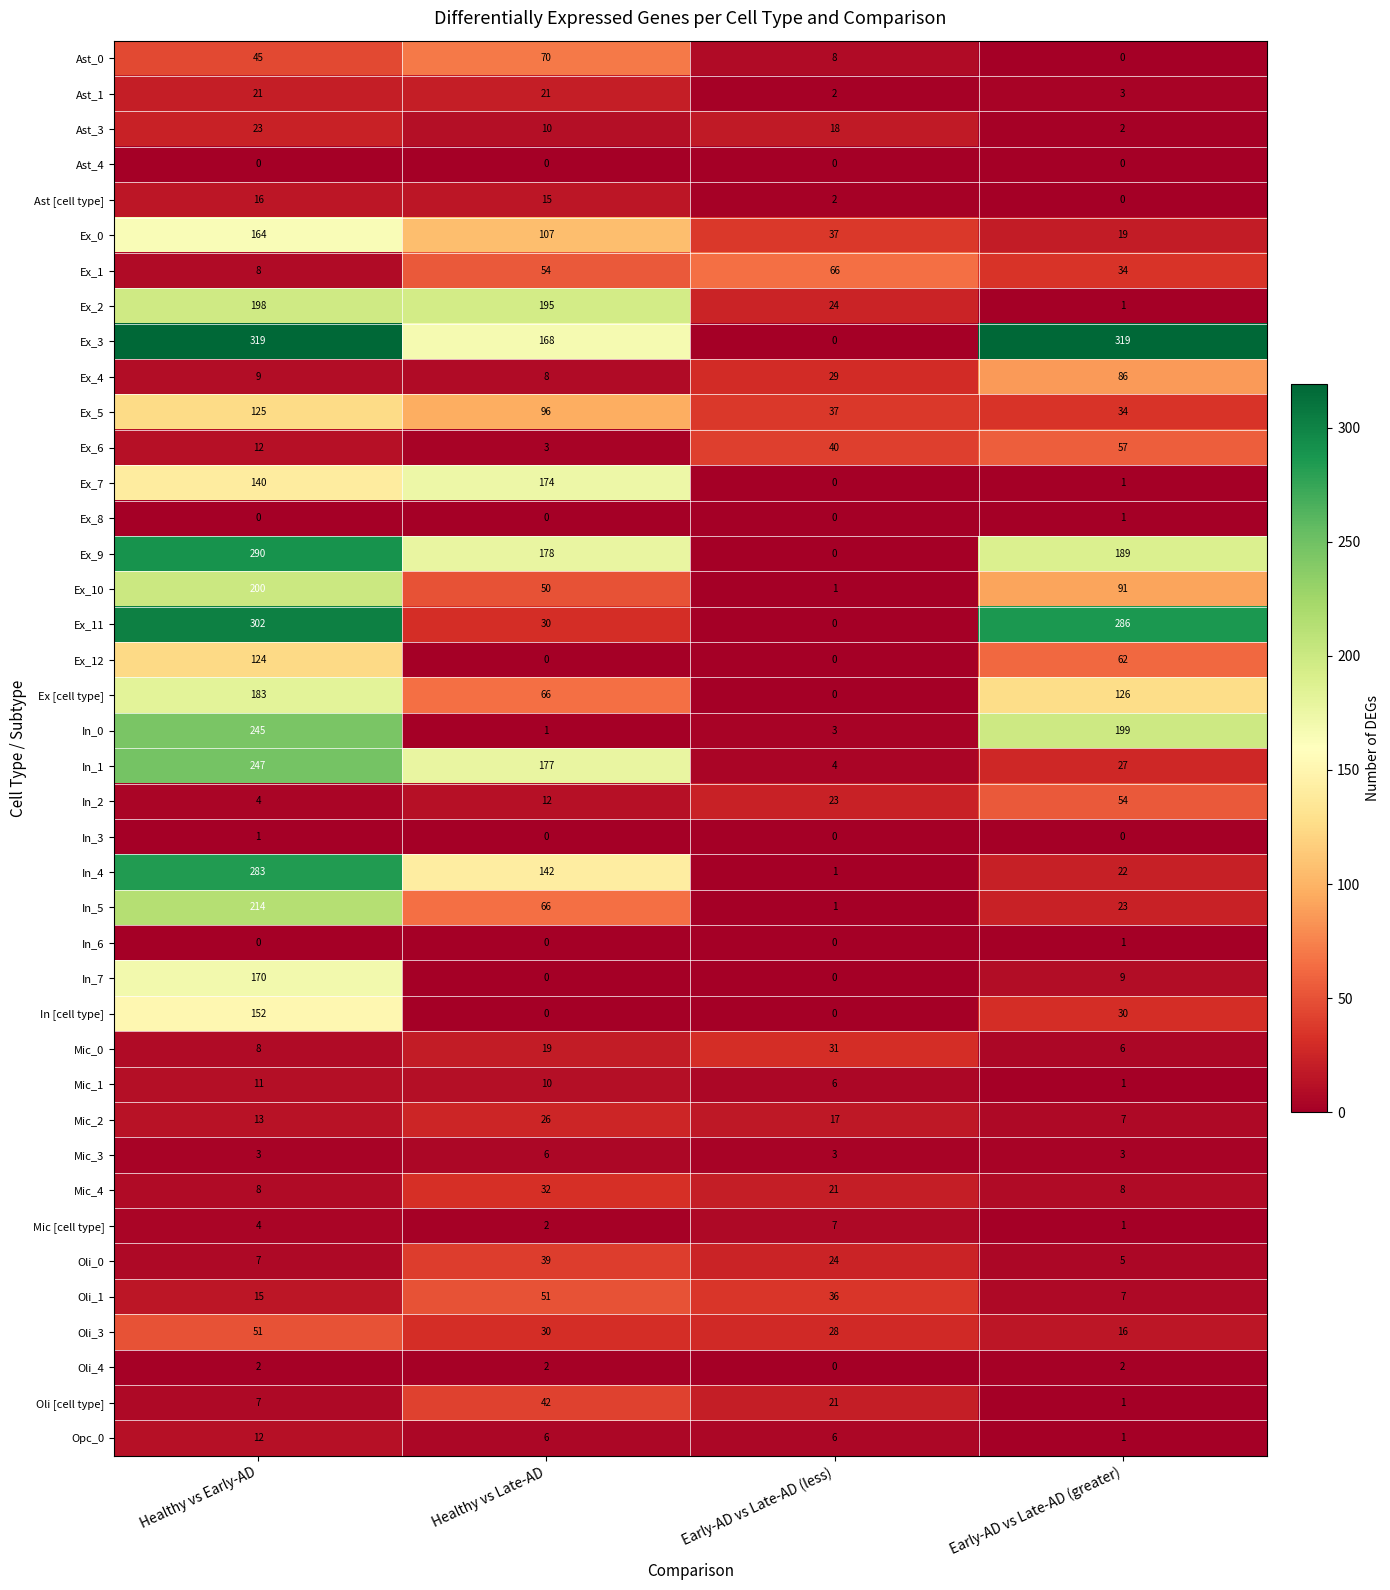

True or false: Ex_2 has a value of 24 at Early-AD vs Late-AD (less).

True